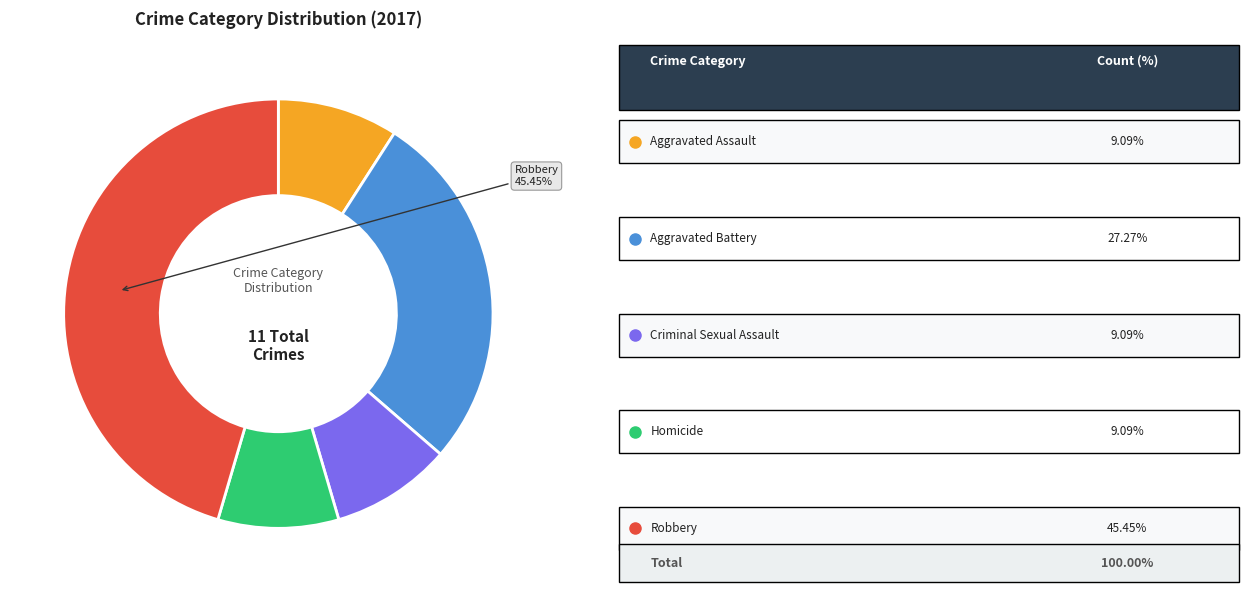

How many segments does this pie chart have?

5